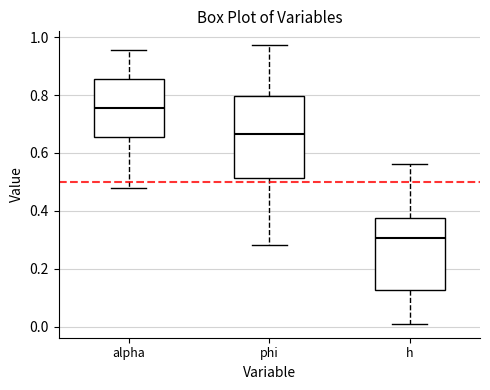

Comparing the boxes themselves (not the whiskers), which one is the tallest?

phi